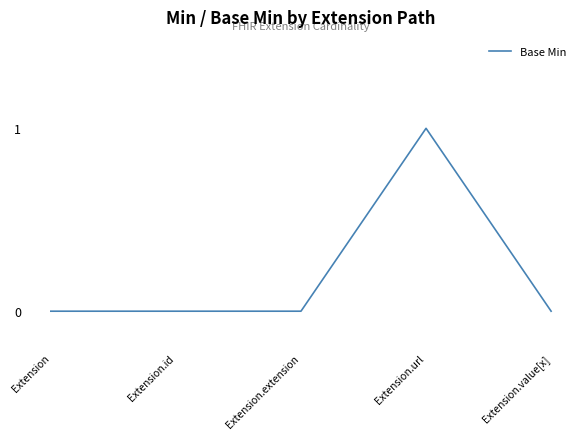

Is it true that the value at Extension is 0?

True